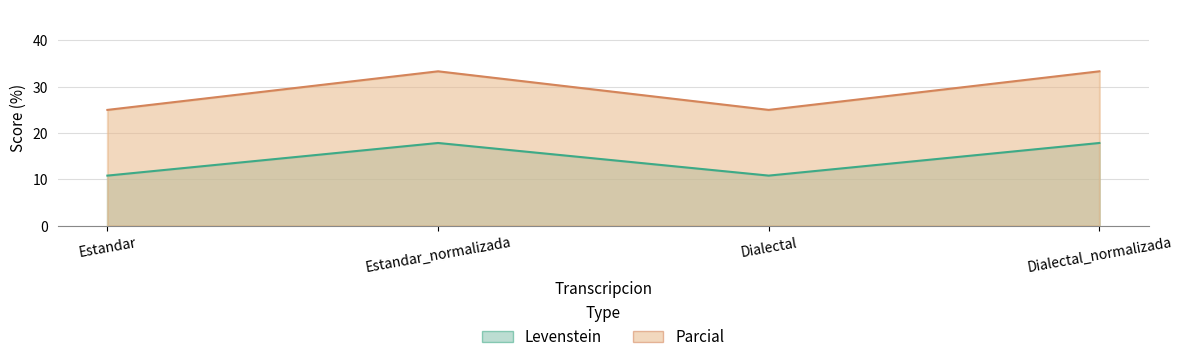

Rank the series by their maximum value, from lowest to highest.

Levenstein, Parcial